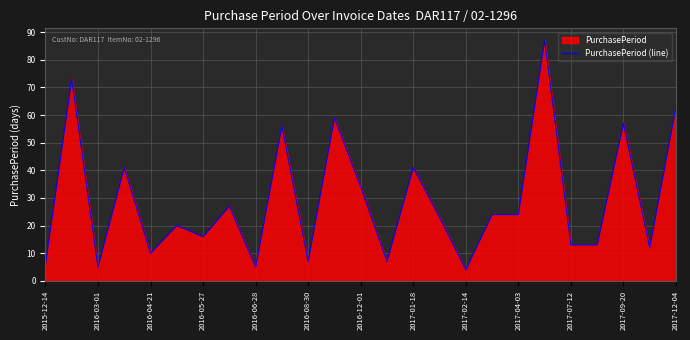

True or false: the data shows 10 at 2017-01-18.

False